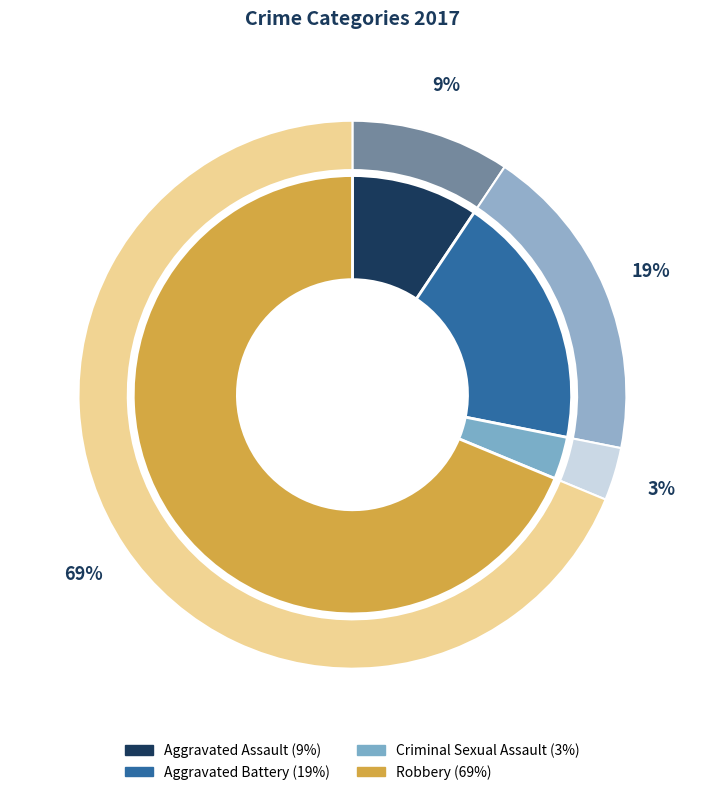

To the nearest percent, what is the combined percentage of Aggravated Assault and Criminal Sexual Assault?

12%